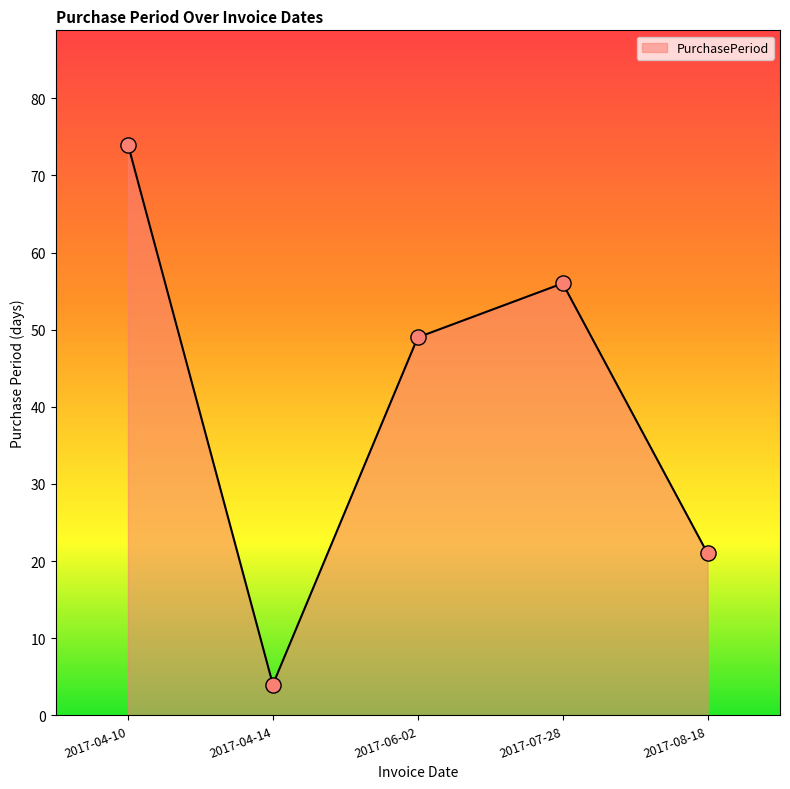

What is the change in value from 2017-04-10 to 2017-04-14?

-70